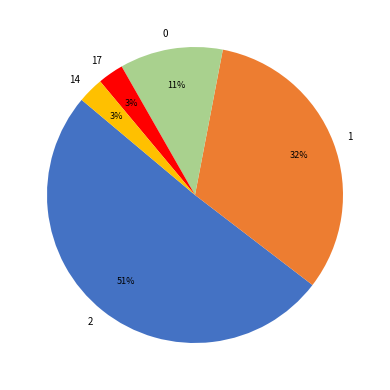

To the nearest percent, what is the difference between the largest and smallest slice percentages?

48%